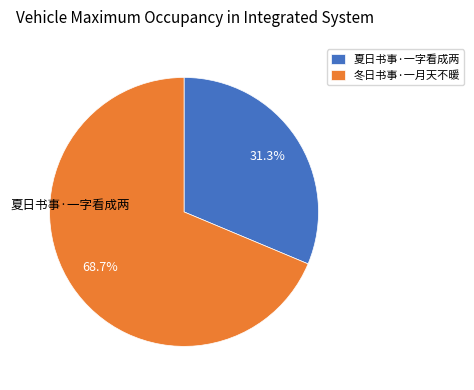

How much of the chart is everything except 冬日书事·一月天不暖?

31.3%